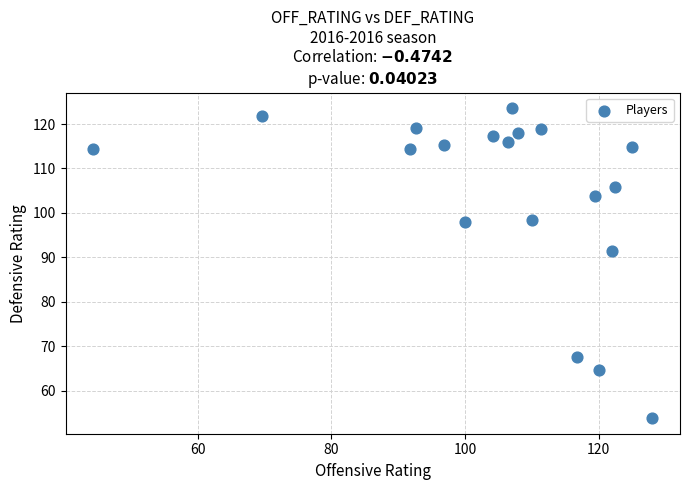

What Y value in the scatter plot is closest to 88?

91.5